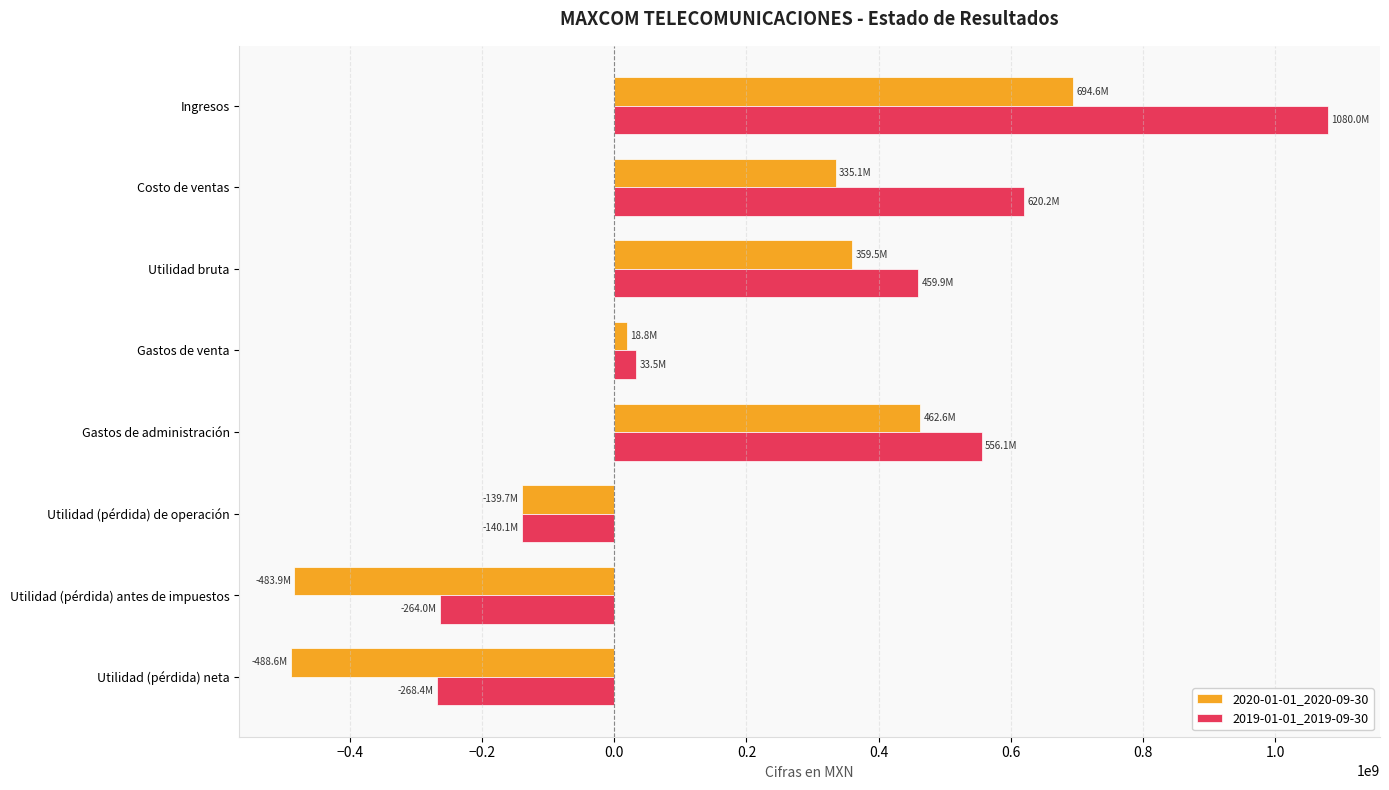

How many data points in 2019-01-01_2019-09-30 are less than 459866000?

4